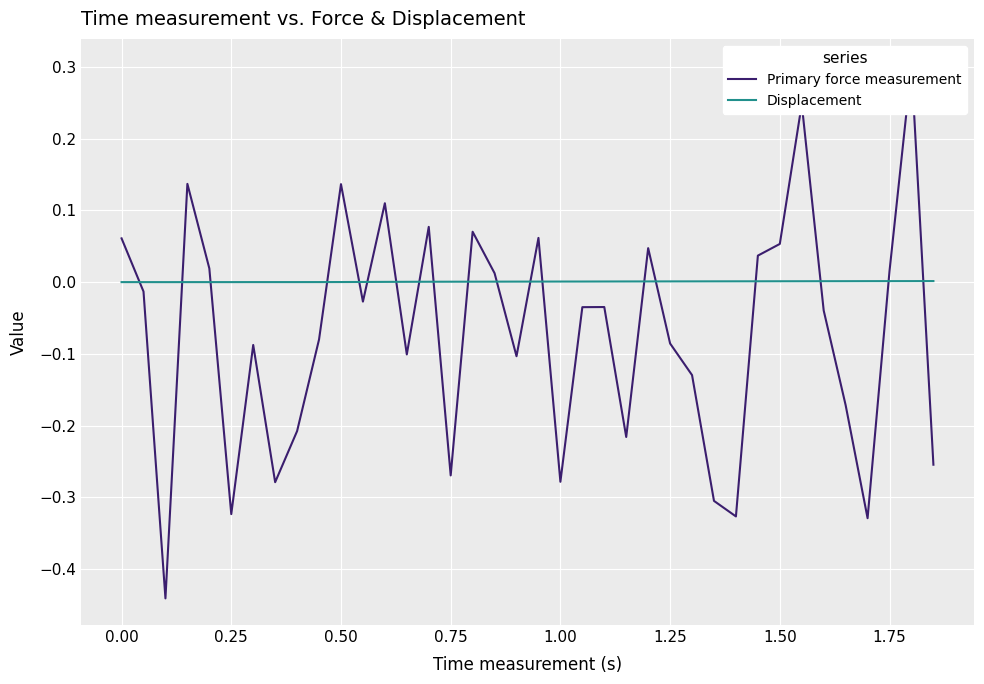

How many values in Displacement are above zero?

32